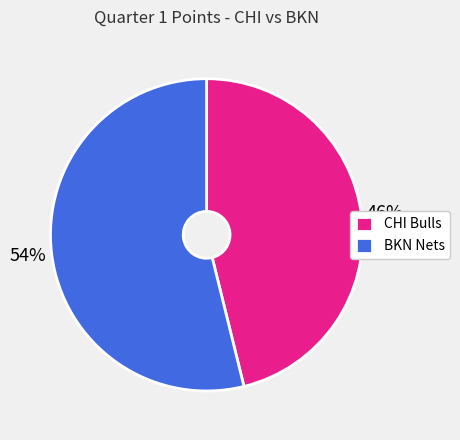

Combined, do BKN Nets and CHI Bulls account for over 50%?

Yes